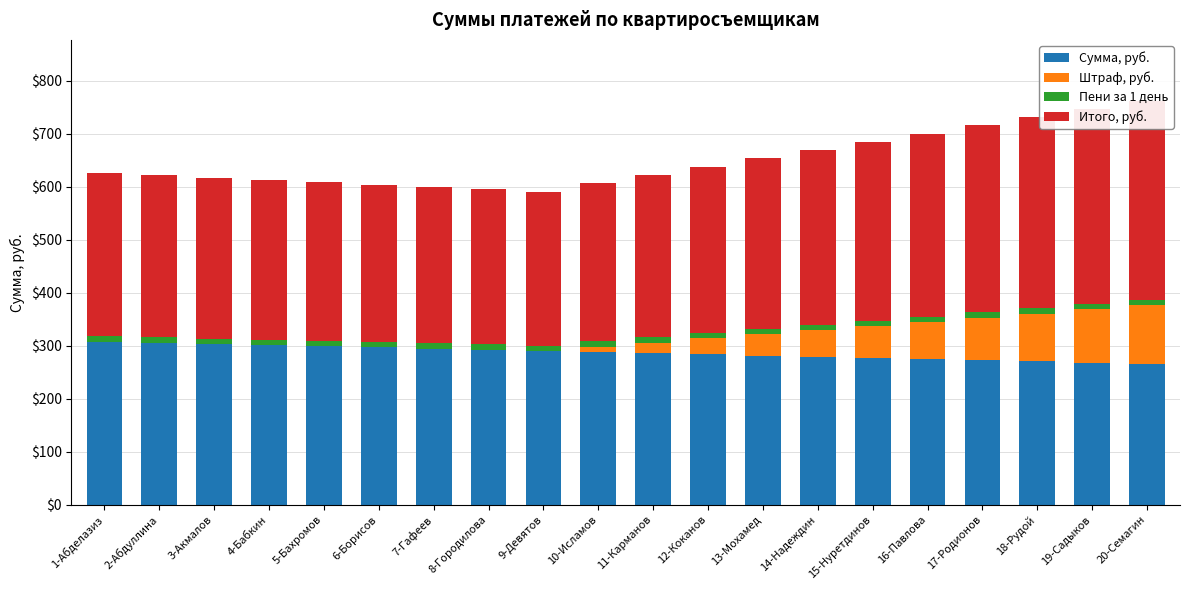

At which category is the sum across all series the highest?

20-Семагин